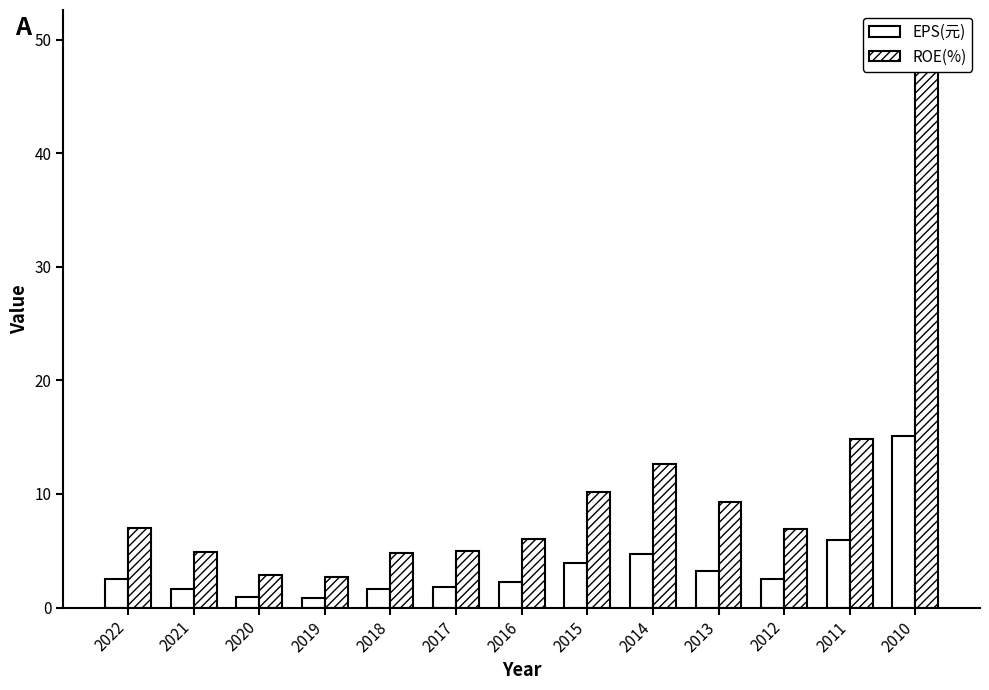

Where does the ROE(%) series first go above 6?

2022